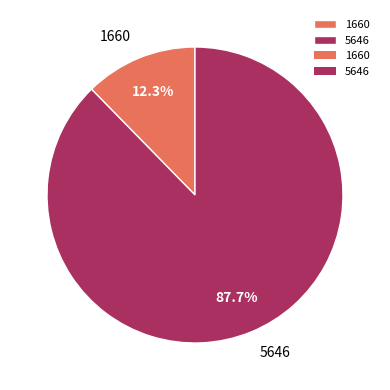

How many slices are in this pie chart?

2